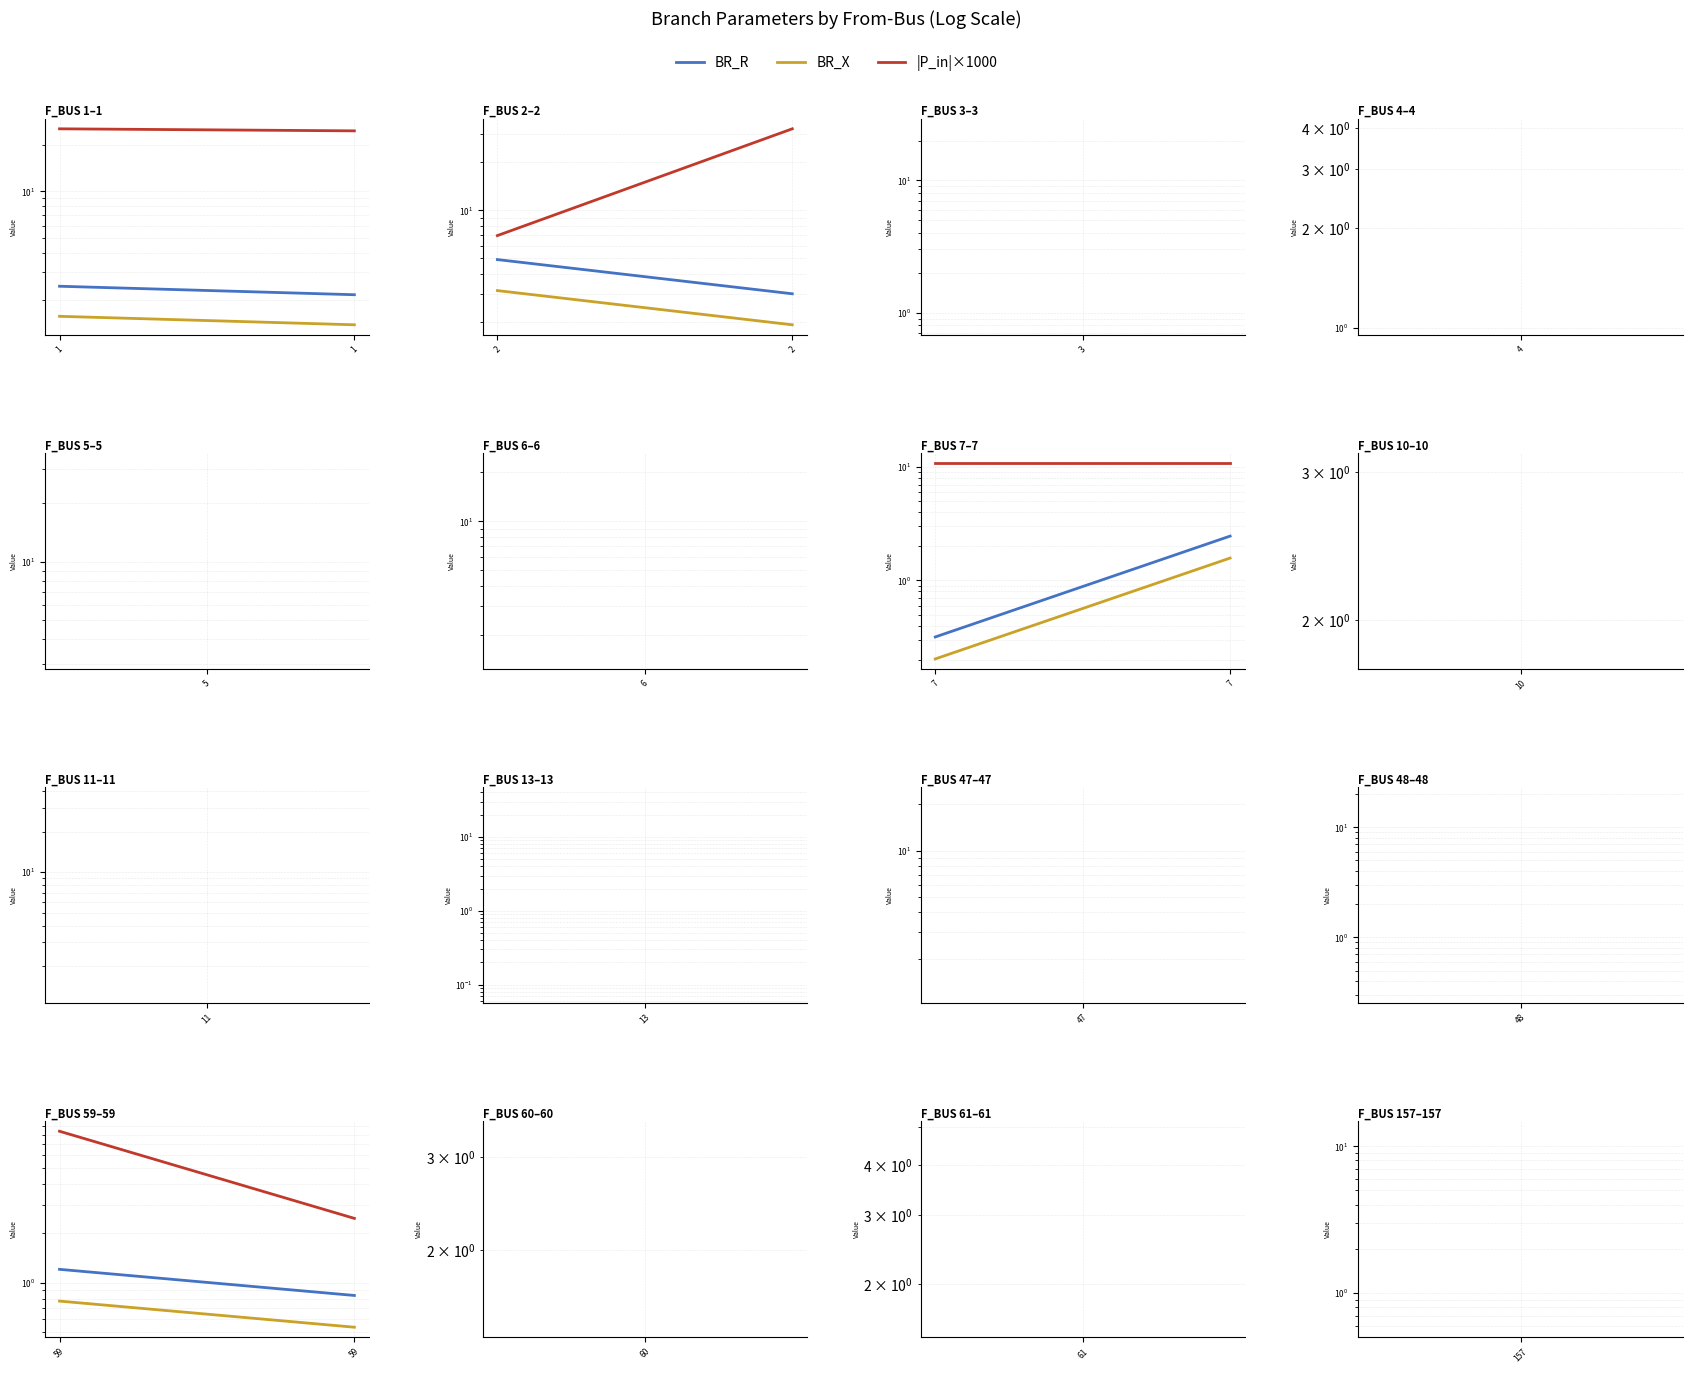

How many lines are shown in the chart?

3